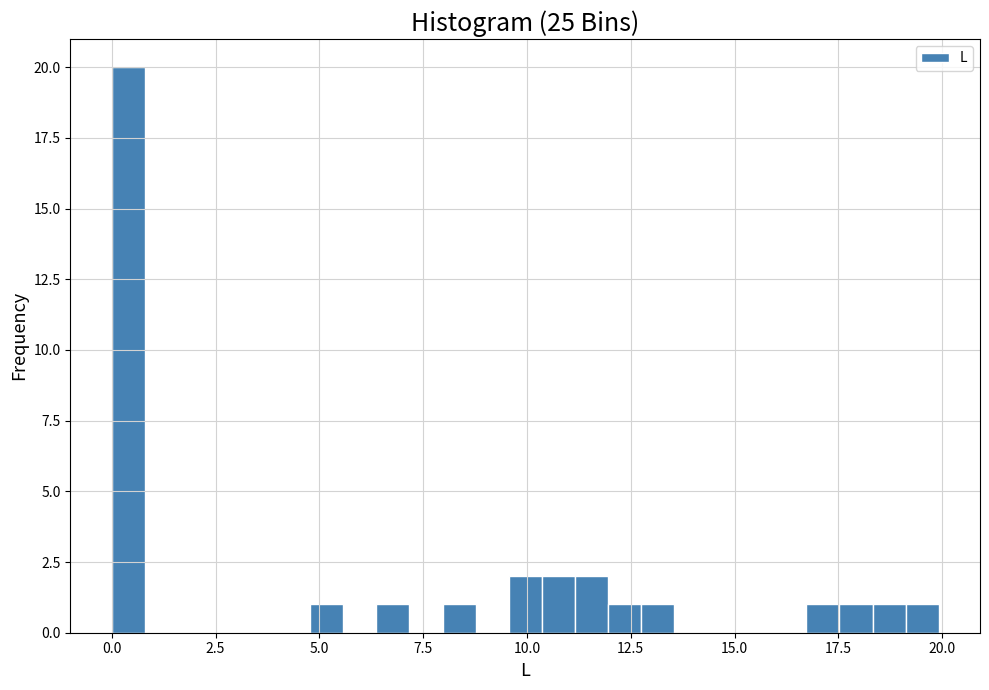

Read against the x-axis, roughly where is the centre of the tallest bar?

0.5